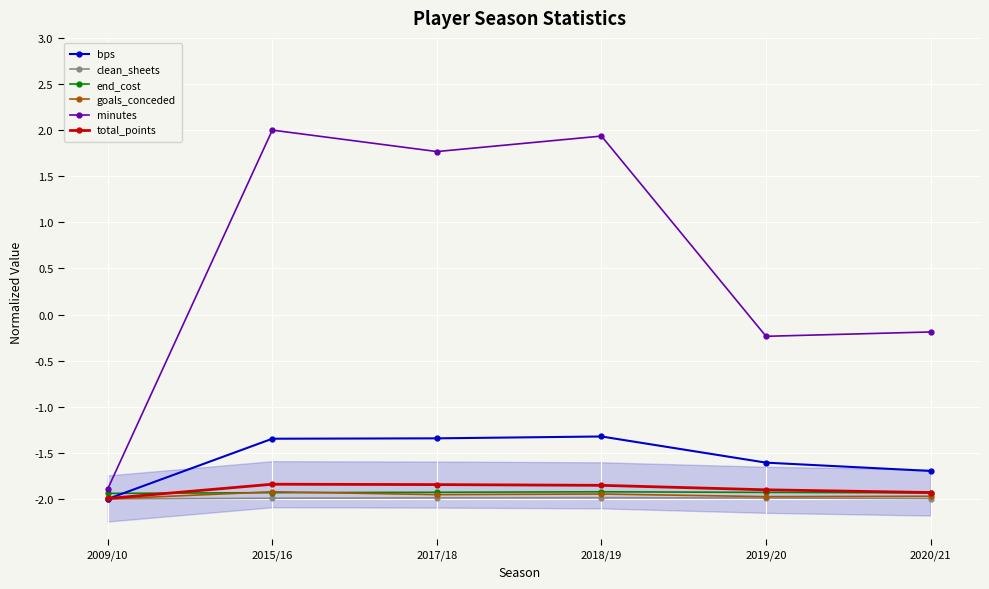

At 2018/19, list the series in order from largest to smallest.

minutes, bps, total_points, end_cost, goals_conceded, clean_sheets